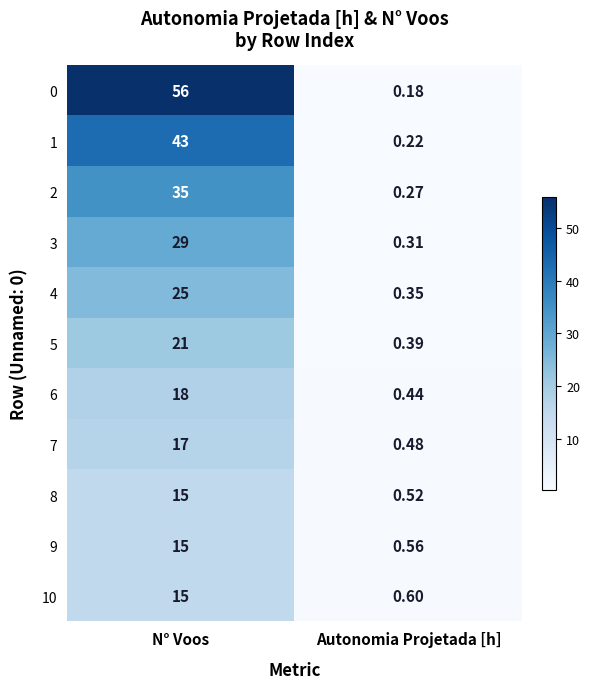

At how many categories does at least one series exceed 54?

1